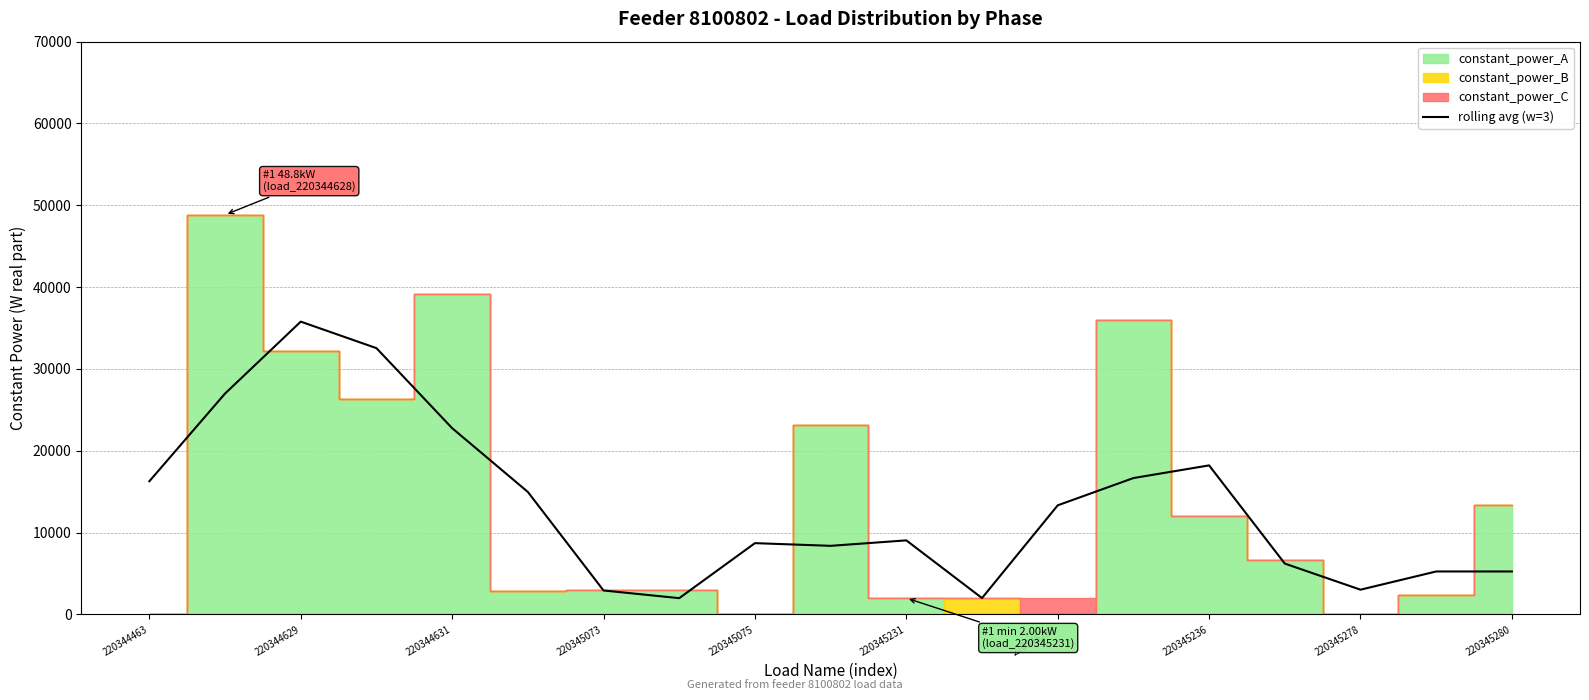

True or false: rolling avg (w=3) has a value of 16279.2 at 220344463.

True